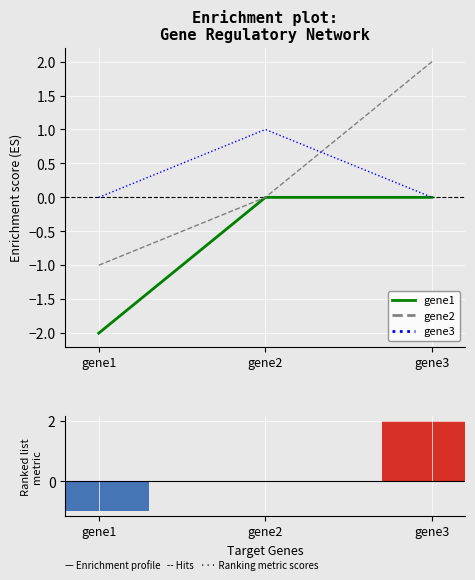

Rank the categories by gene2 value from highest to lowest.

gene3, gene2, gene1